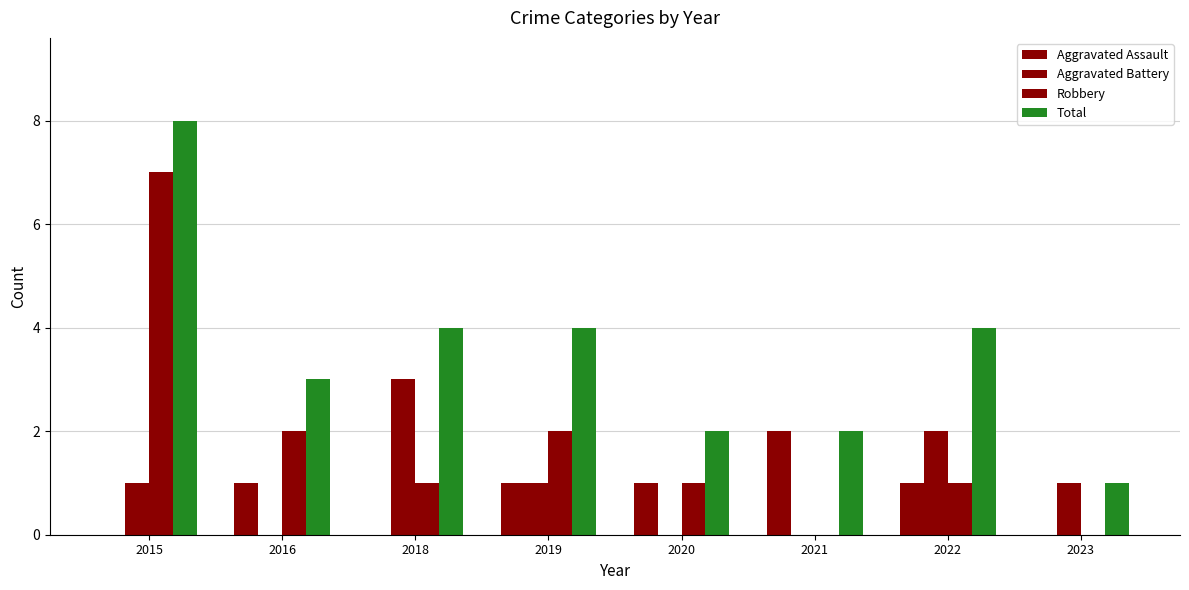

At which category is the sum across all series the highest?

2015